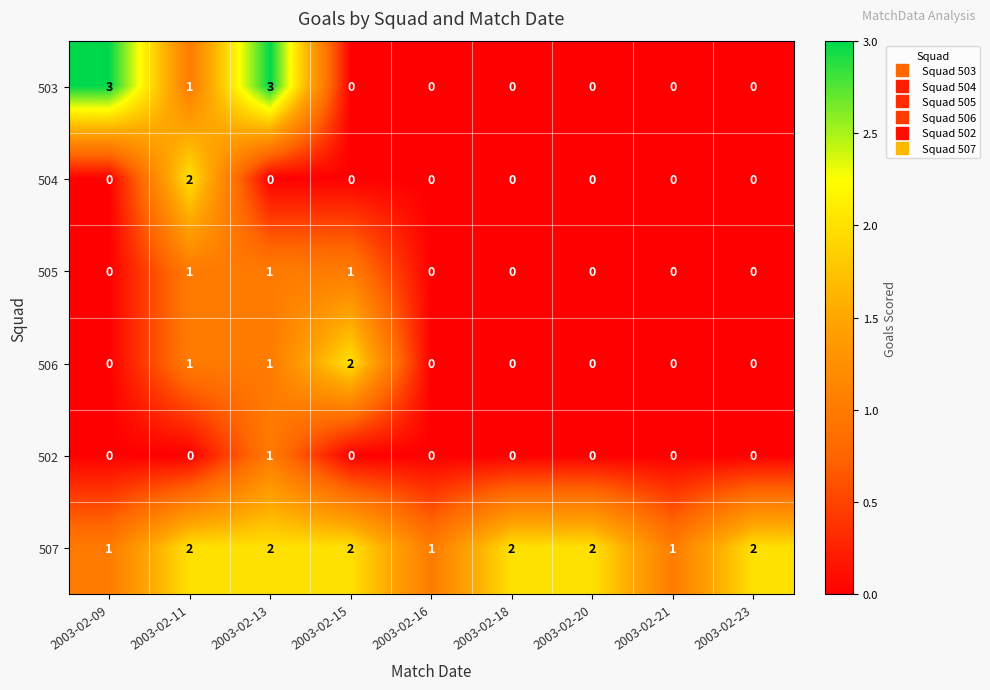

Which series has the largest total across all categories?

507